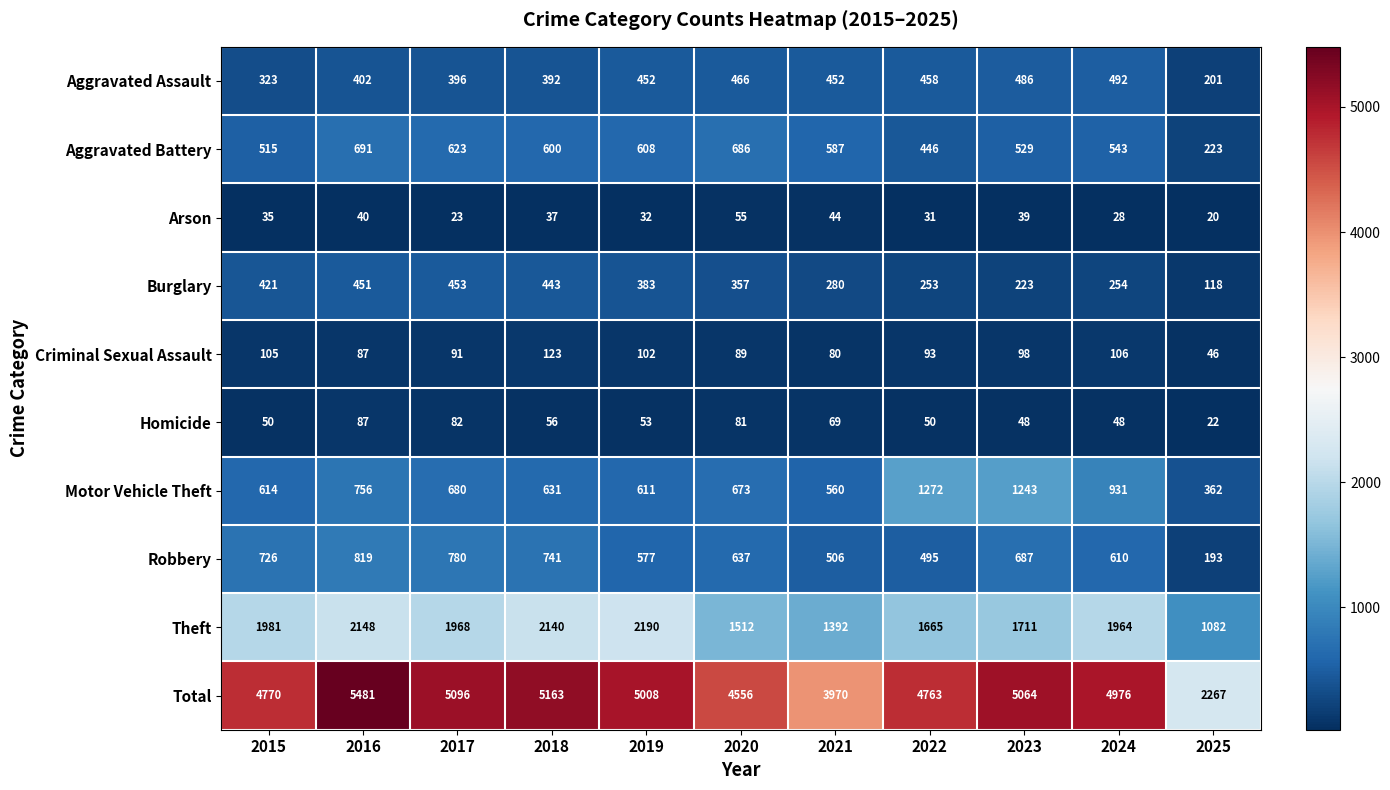

Where is Total nearest to the value 3874?

2021